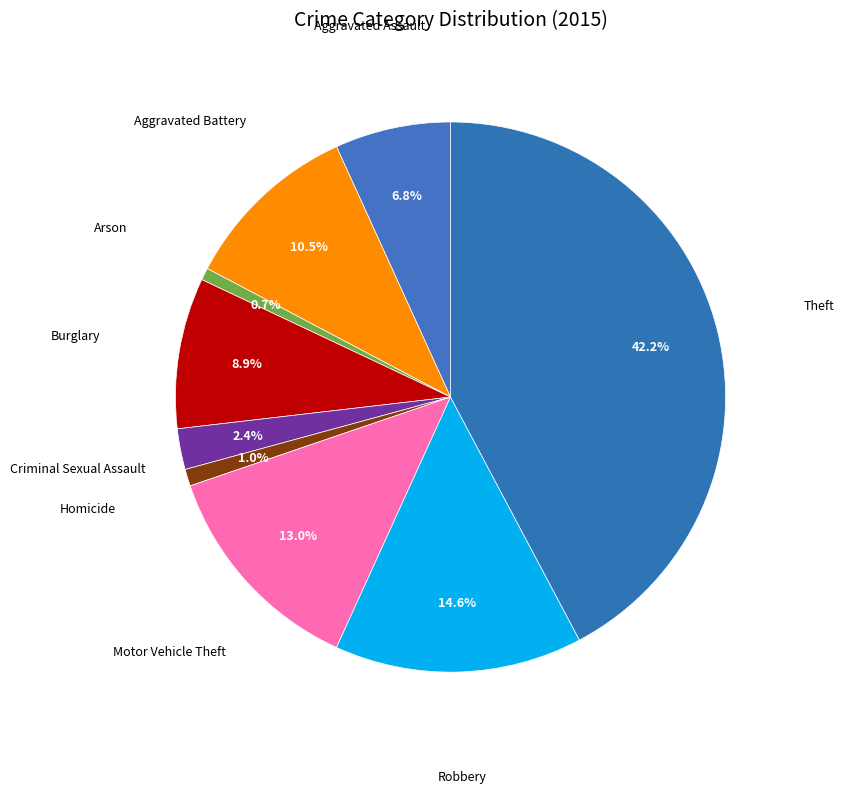

How many segments does this pie chart have?

9